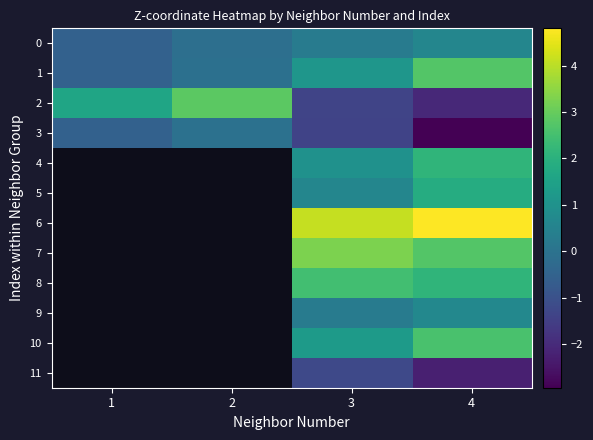

At 4, list the series in order from smallest to largest.

3, 11, 2, 0, 9, 5, 4, 8, 10, 1, 7, 6